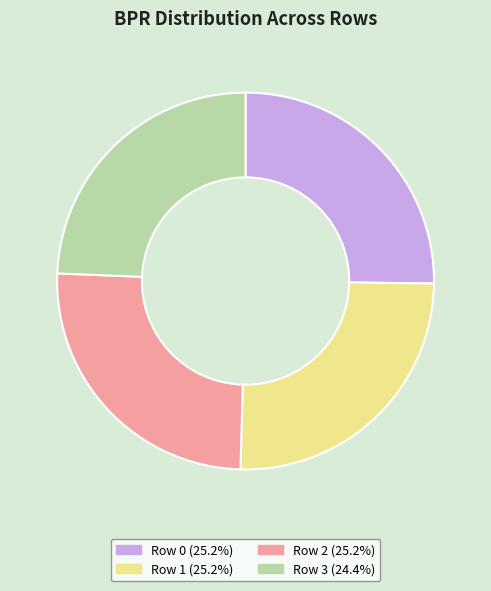

What is the ratio of the value at Row 0 (25.2%) to the value at Row 3 (24.4%)?

1.0